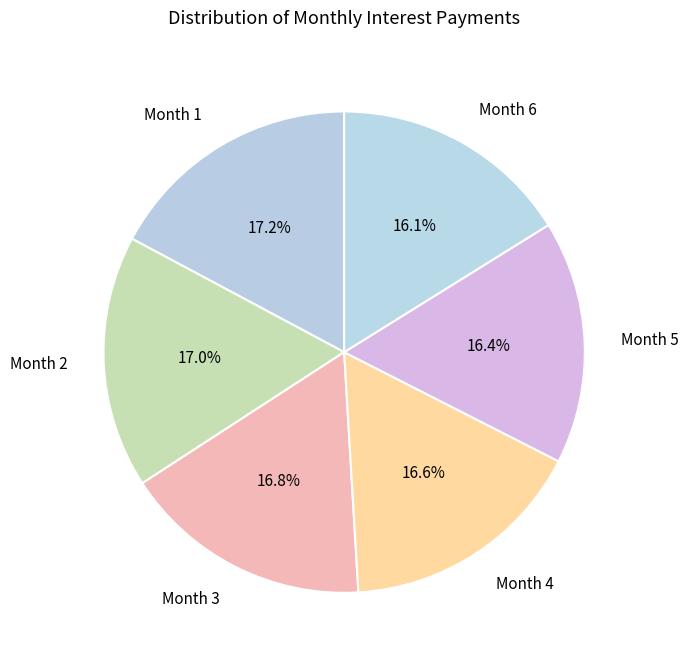

Does Month 4 represent more than half of the total?

No